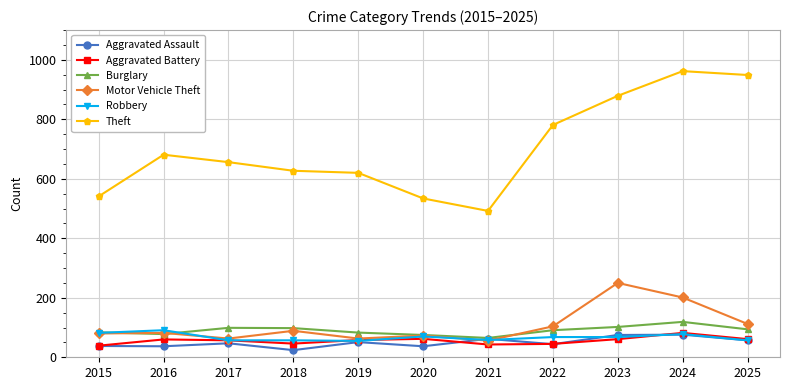

What are all the series names shown in the legend?

Aggravated Assault, Aggravated Battery, Burglary, Motor Vehicle Theft, Robbery, Theft